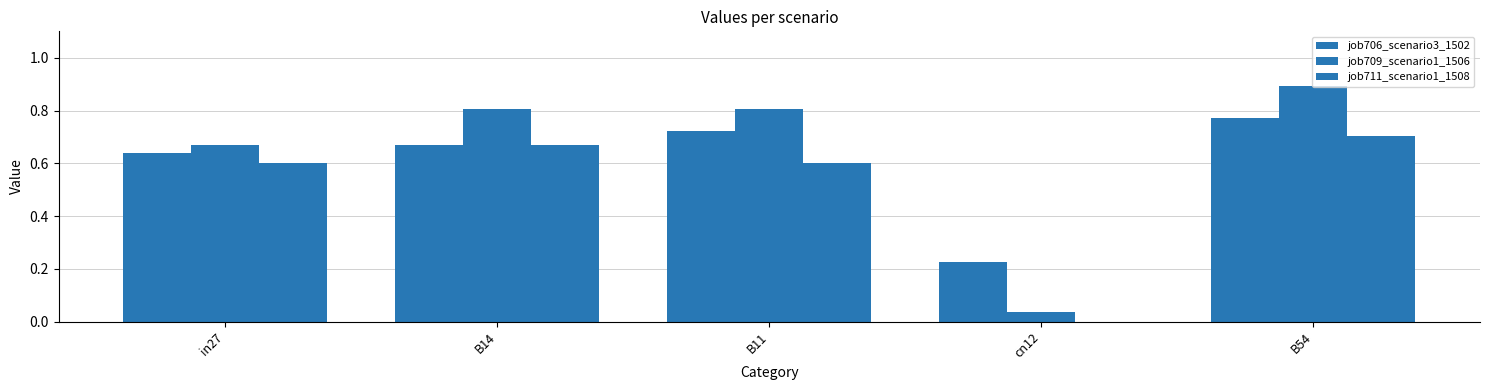

Between B11 and B14, which is larger?

B11